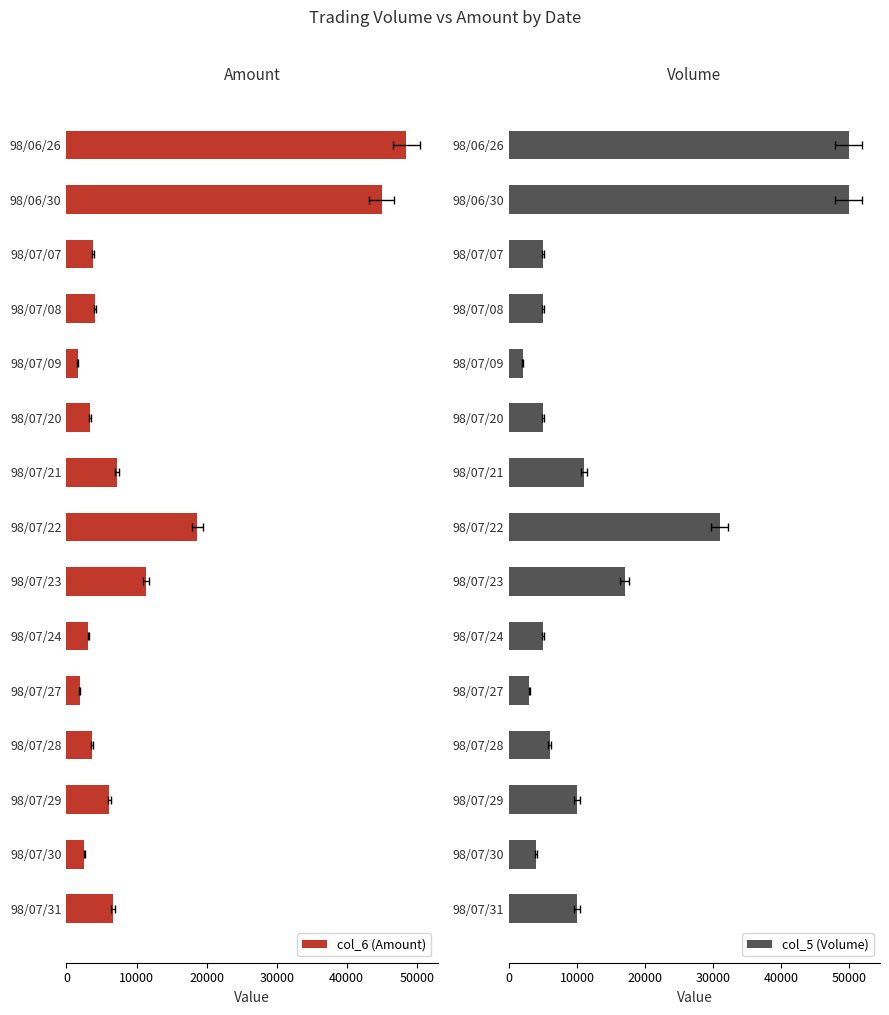

The value of col_6 (Amount) at 98/07/31 is 2126. True or false?

False